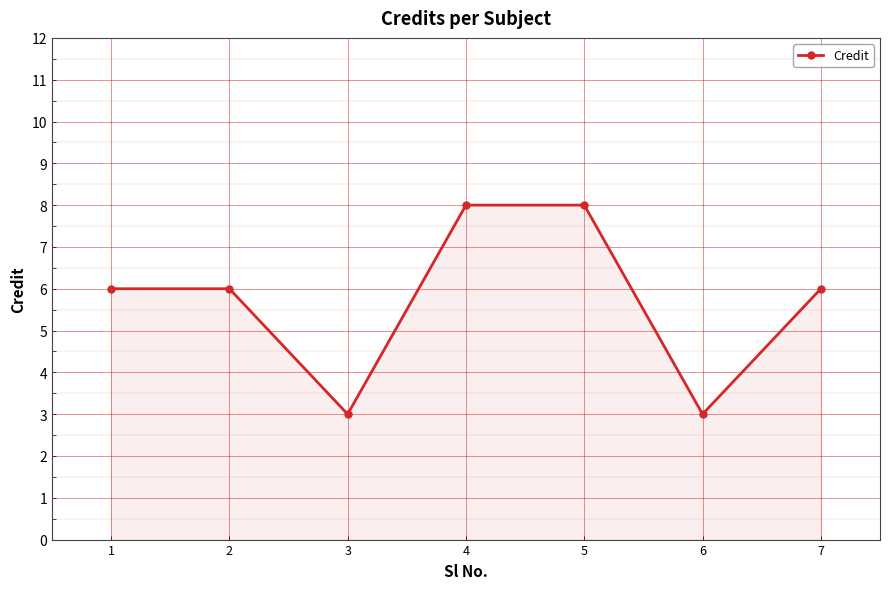

What is the approximate value at 2?

6